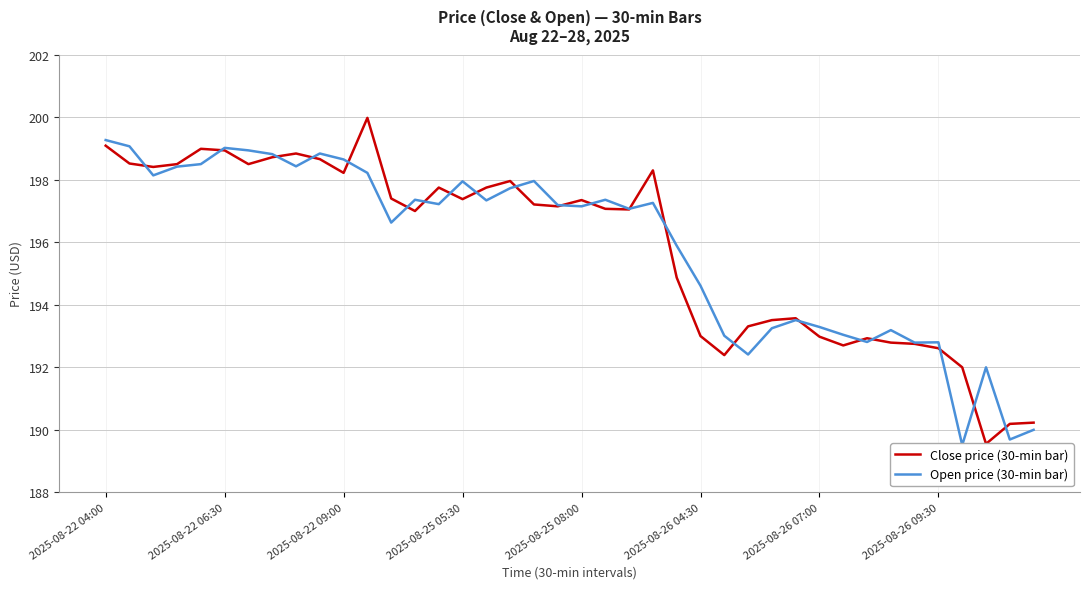

Reading left to right, transcribe all the data shown in this chart.

Close price (30-min bar): 199.1	198.5	198.4	198.5	199.0	198.9	198.5	198.7	198.8	198.7	198.2	200.0	197.4	197.0	197.8	197.4	197.8	198.0	197.2	197.1	197.4	197.1	197.1	198.3	194.9	193.0	192.4	193.3	193.5	193.6	193.0	192.7	192.9	192.8	192.8	192.6	192.0	189.6	190.2	190.2
Open price (30-min bar): 199.3	199.1	198.1	198.4	198.5	199.0	198.9	198.8	198.4	198.8	198.6	198.2	196.6	197.4	197.2	197.9	197.3	197.7	198.0	197.2	197.1	197.4	197.1	197.3	195.9	194.6	193.0	192.4	193.2	193.5	193.3	193.0	192.8	193.2	192.8	192.8	189.5	192.0	189.7	190.0